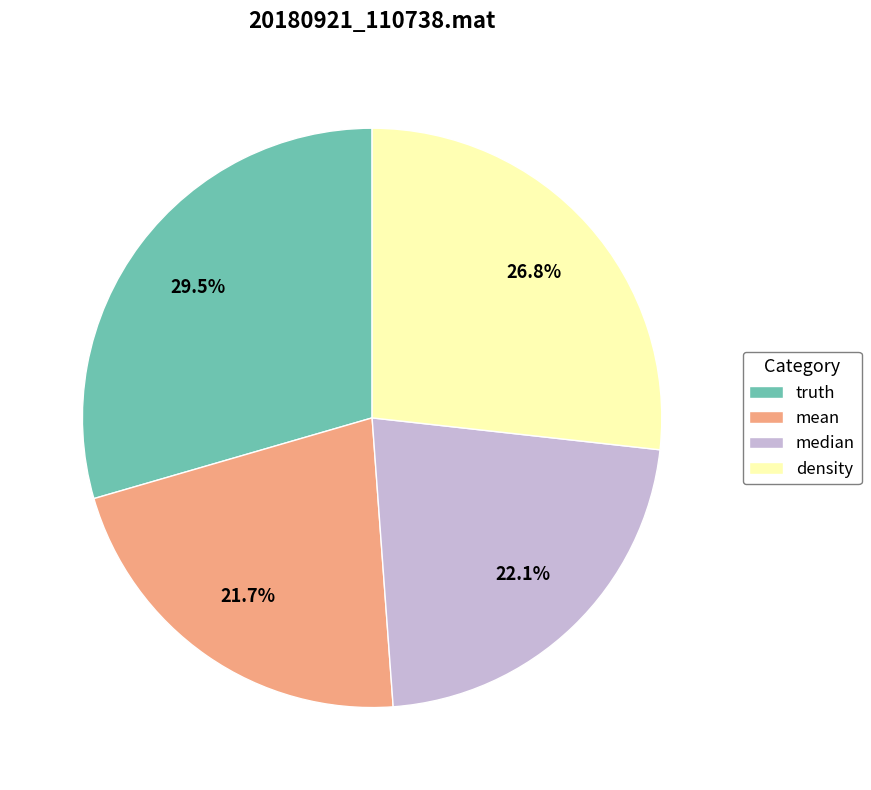

Is it true that truth is 41% of the pie?

False